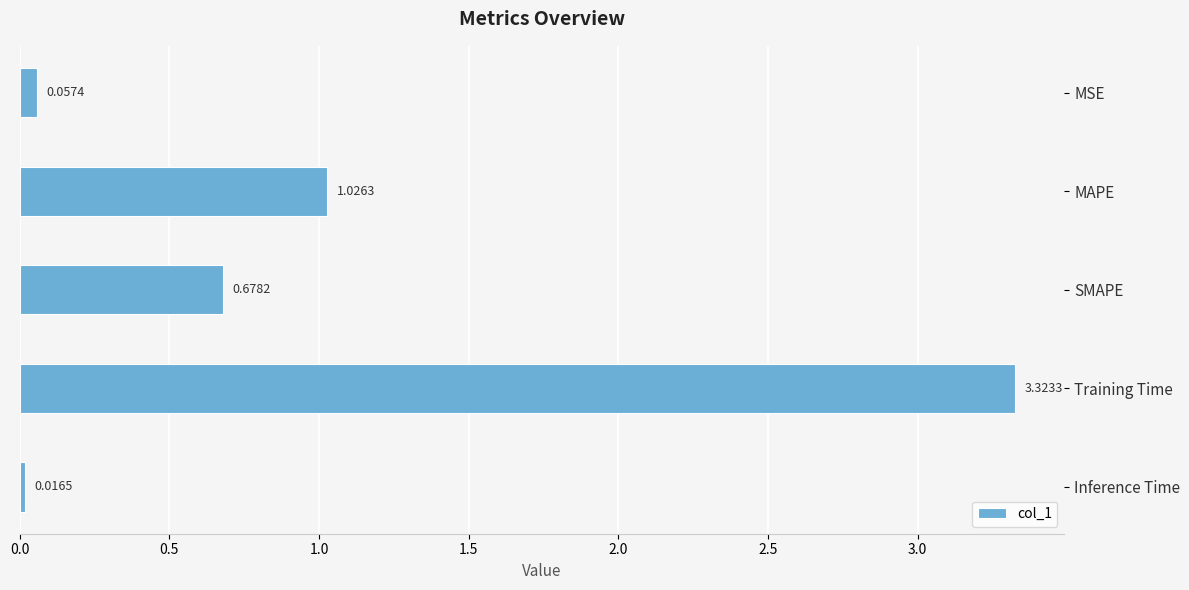

What is the change in value from MAPE to SMAPE?

-0.3